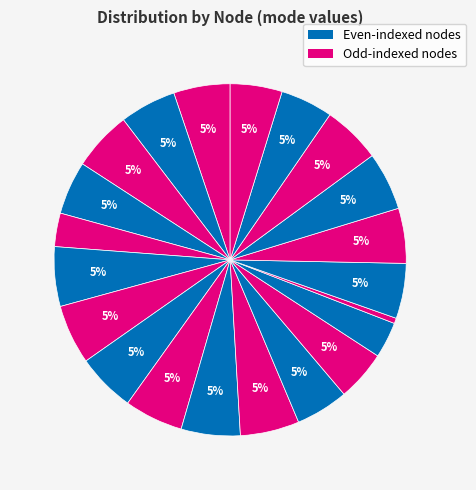

How many segments does this pie chart have?

21